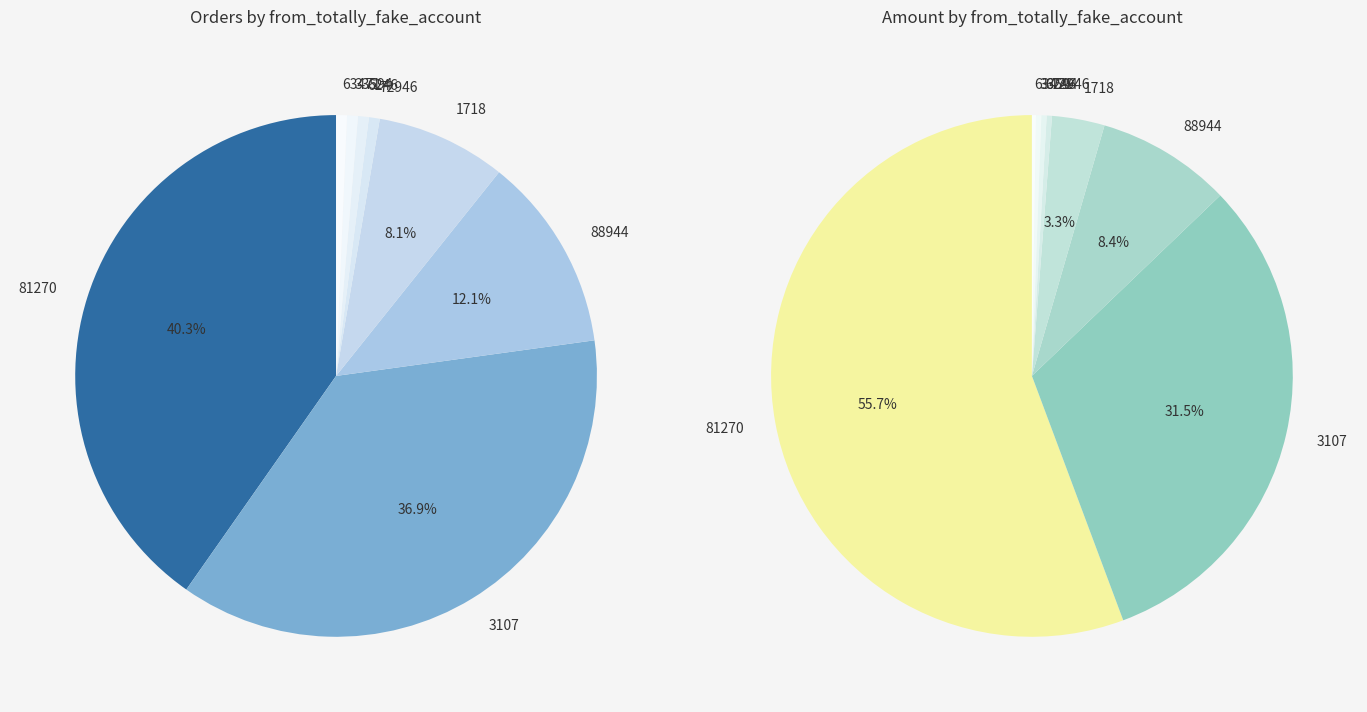

What is the majority slice?

81270